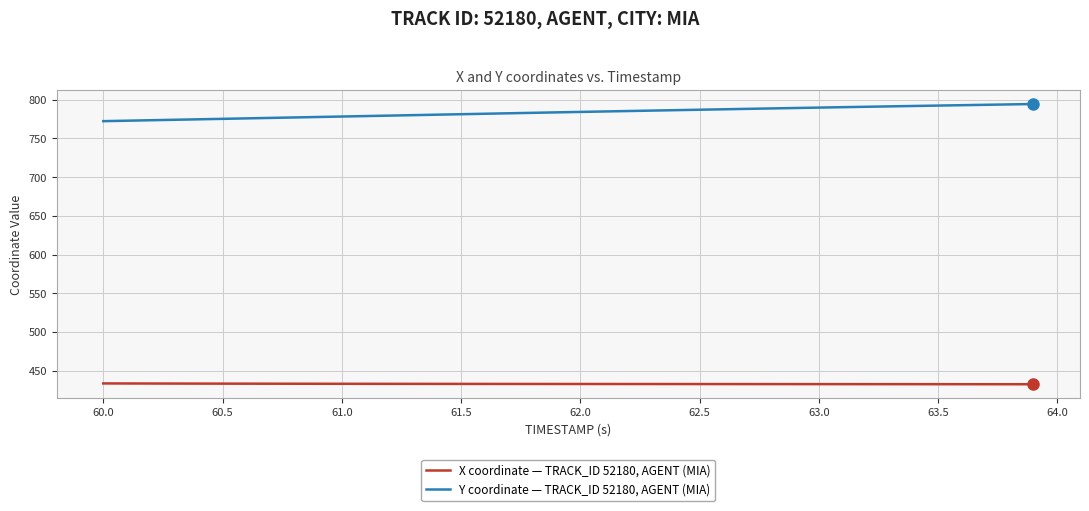

List the series in order of their peak value, highest first.

Y coordinate — TRACK_ID 52180, AGENT (MIA), X coordinate — TRACK_ID 52180, AGENT (MIA)